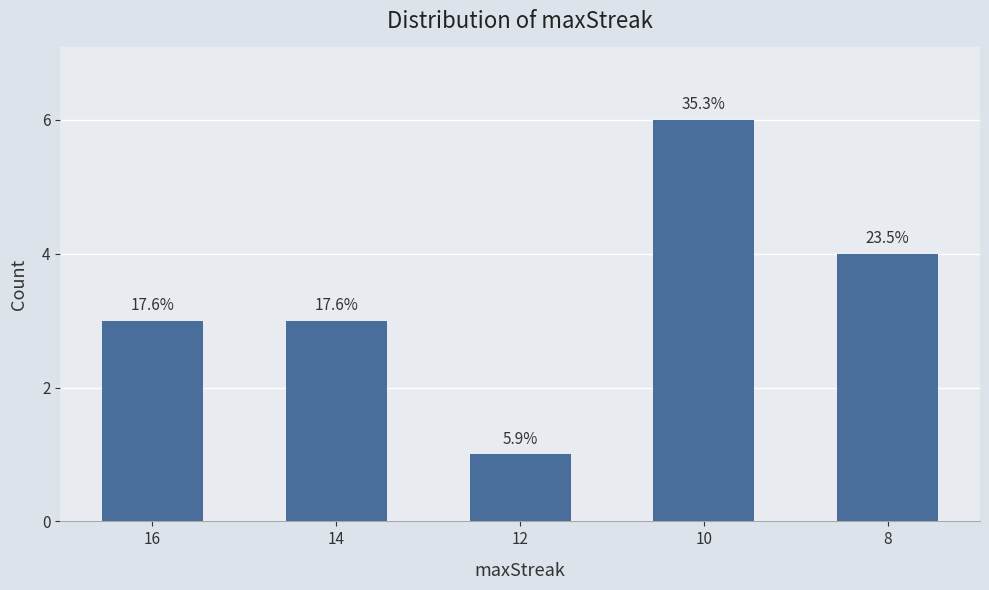

Reading right to left, transcribe all the data shown in this chart.

8=4	10=6	12=1	14=3	16=3